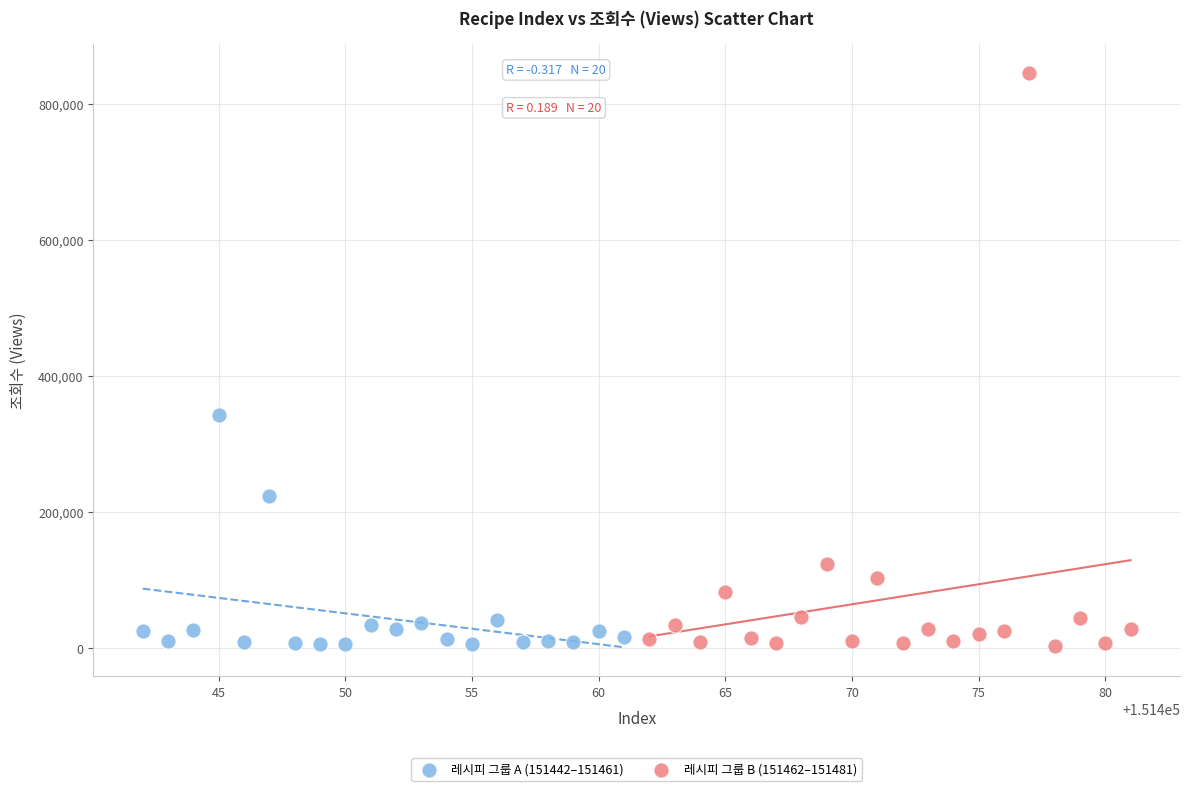

Which series has the largest Y range (max minus min)?

레시피 그룹 B (151462–151481)